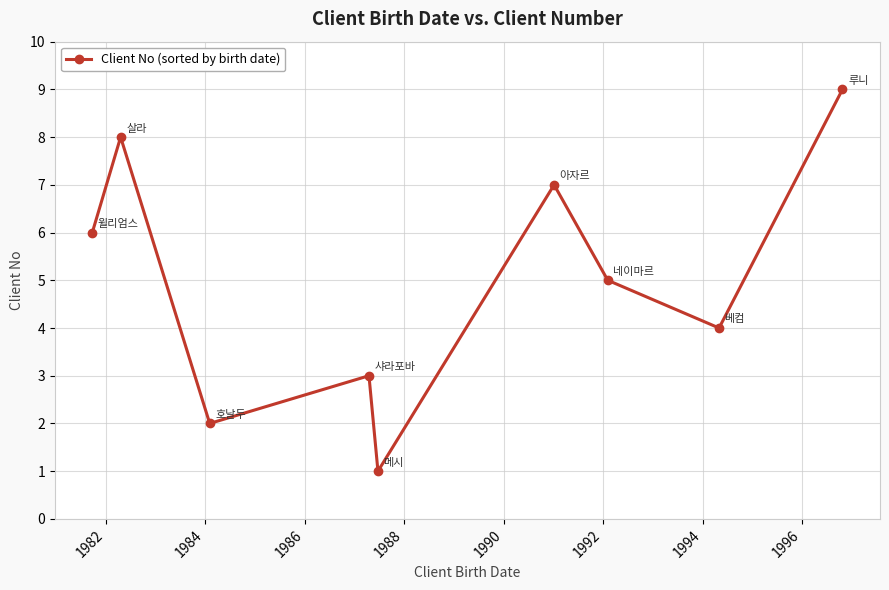

Count the values in the range 3 to 7.

5